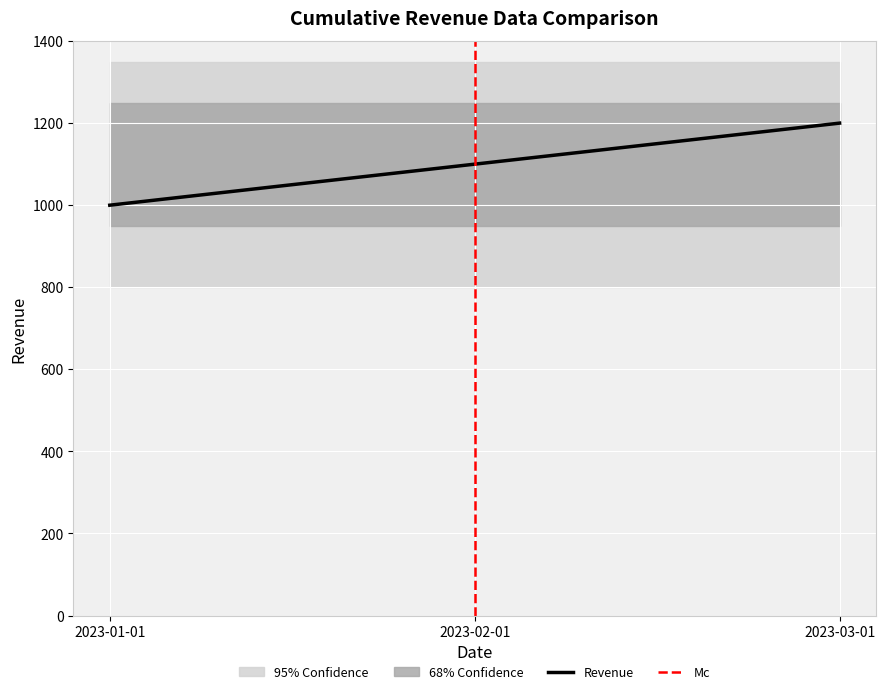

What is the smallest value displayed?

1000